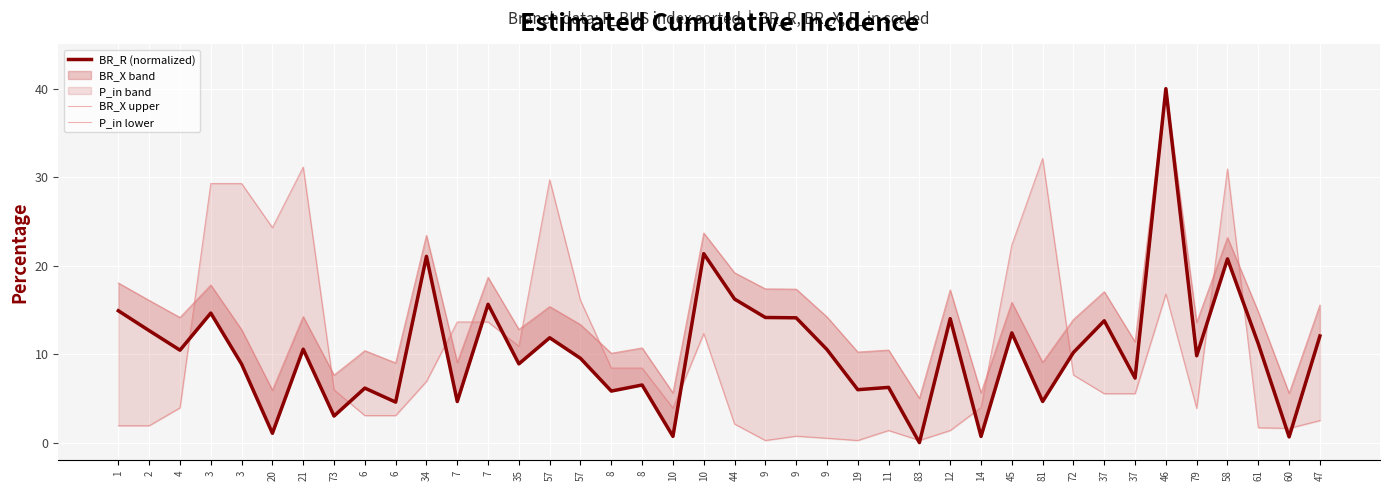

In BR_R (normalized), how many points are lower than both neighbors (excluding endpoints)?

15